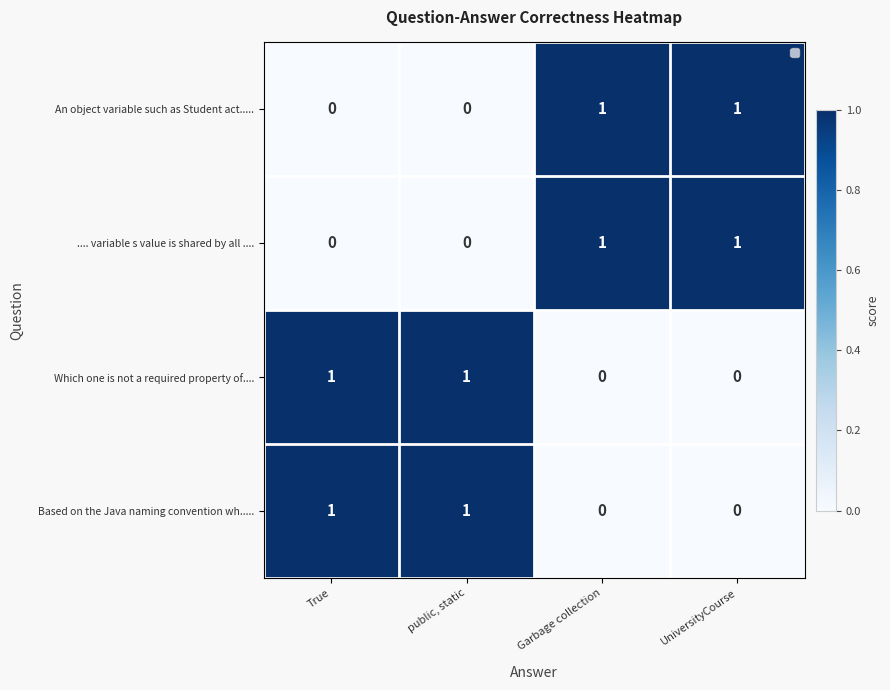

How many data points does each series have?

4